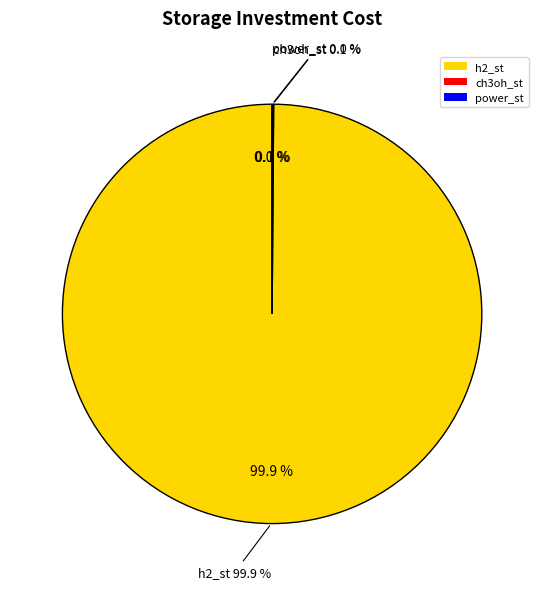

How many segments does this pie chart have?

3